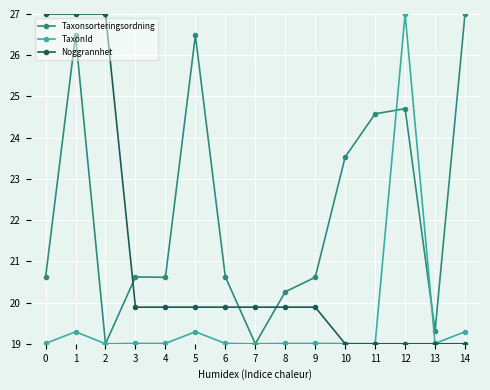

What is the total value across all series at 11?

62.6